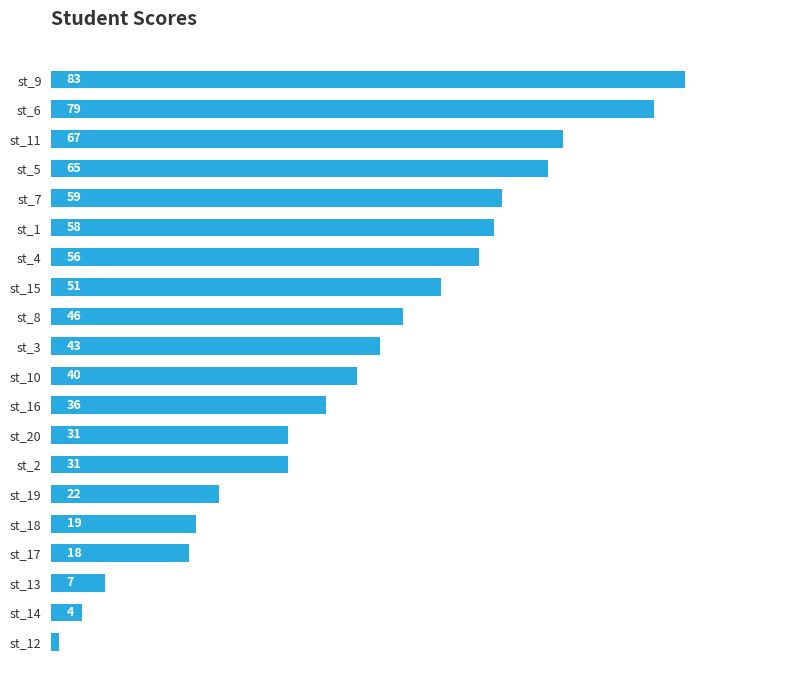

Which category has the lowest value across all series?

st_12